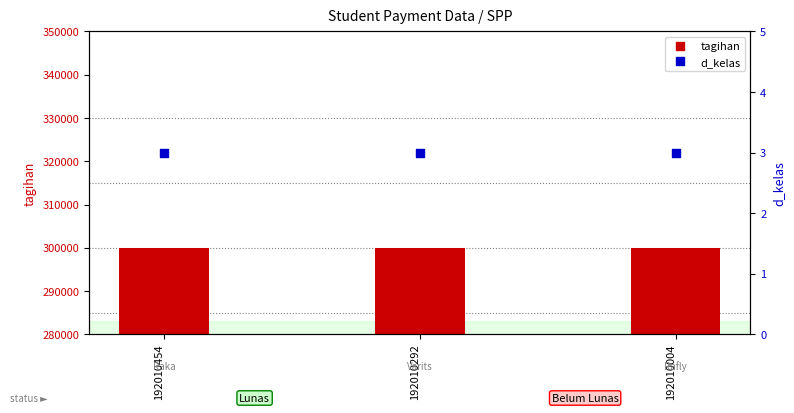

Which series has the largest Y range (max minus min)?

tagihan